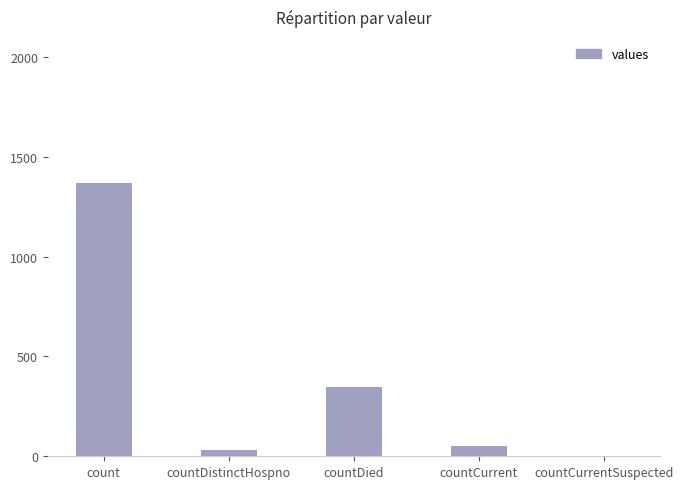

True or false: the data shows 52 at countCurrent.

True